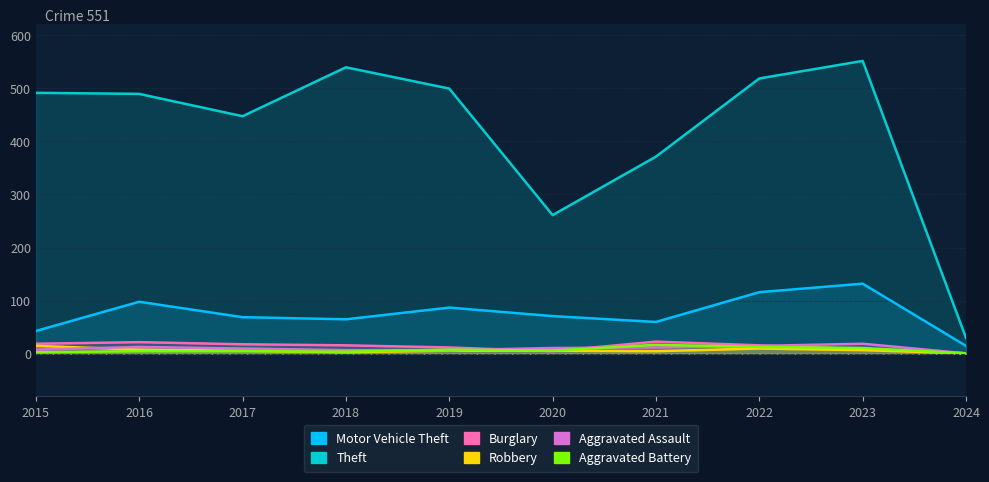

Where is Theft nearest to the value 290?

2020